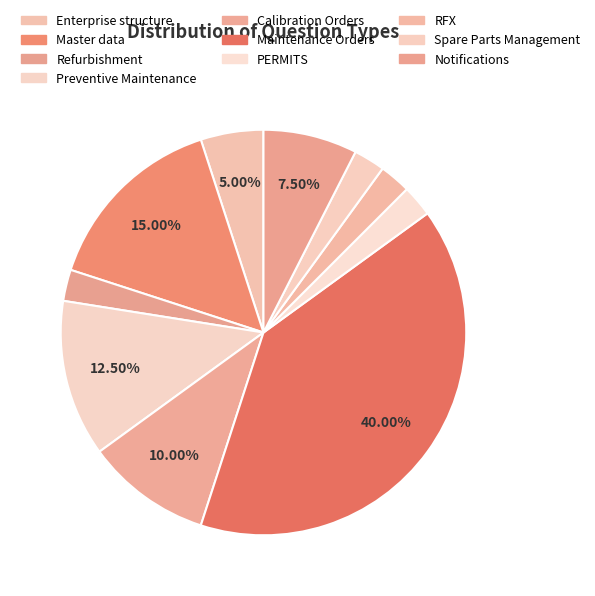

Count the number of slices in the pie.

10